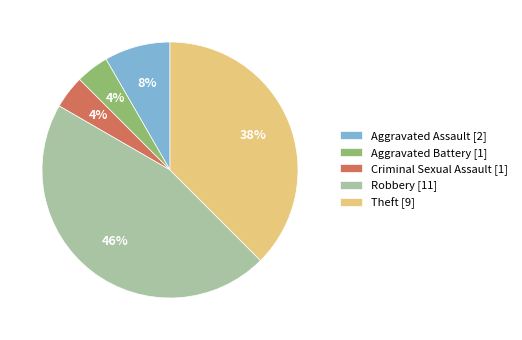

Is the sum of Robbery [11] and Aggravated Assault [2] greater than half?

Yes